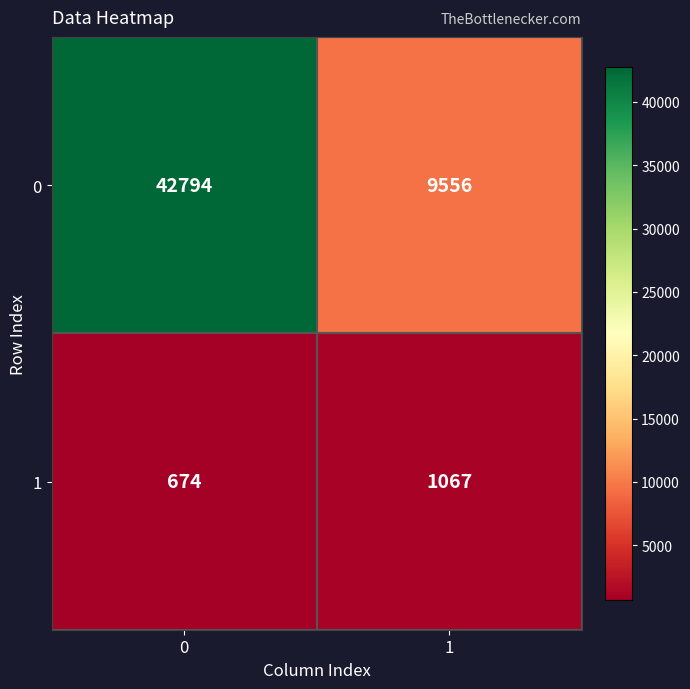

What is the greatest value displayed?

42794